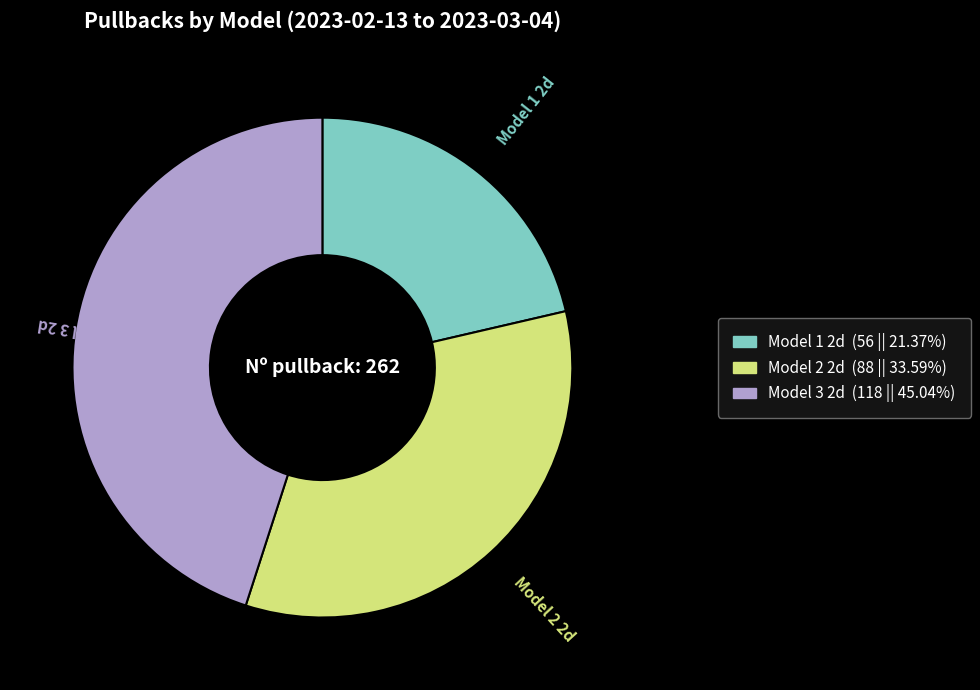

Between Model 3 2d and Model 1 2d, which is larger?

Model 3 2d